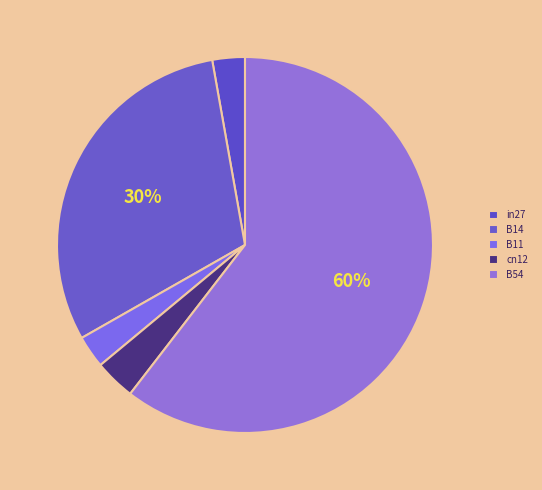

To the nearest percent, what percentage of the pie is B11?

3%